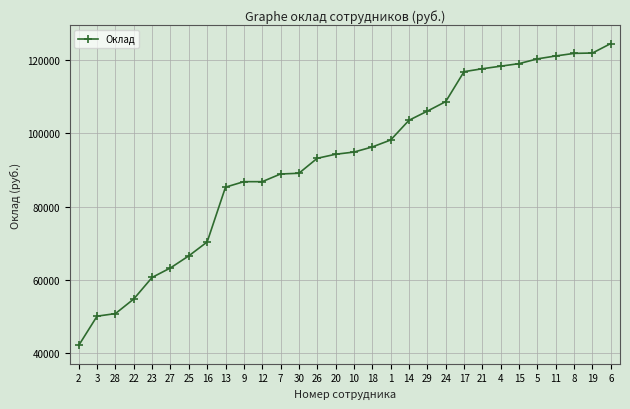

What is the value of the 21st point from the left?

108700